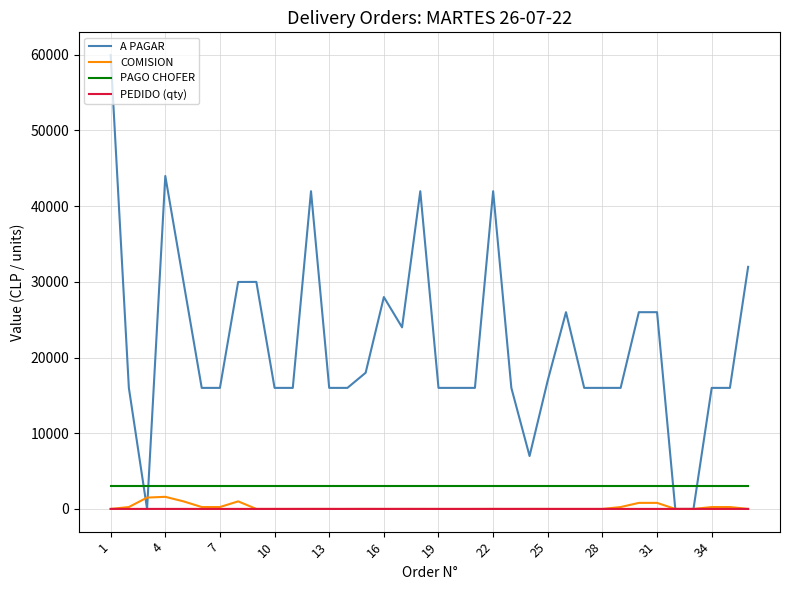

True or false: COMISION and PAGO CHOFER cross at least once.

False